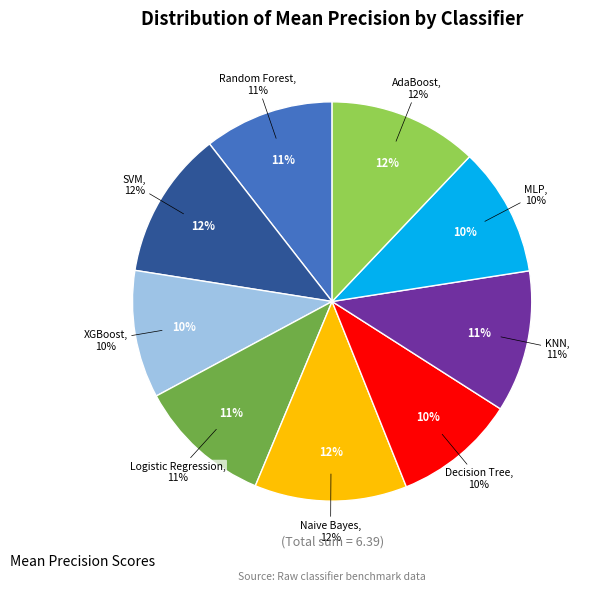

Rank the categories by value from lowest to highest.

Decision Tree, XGBoost, MLP, Random Forest, Logistic Regression, KNN, SVM, AdaBoost, Naive Bayes